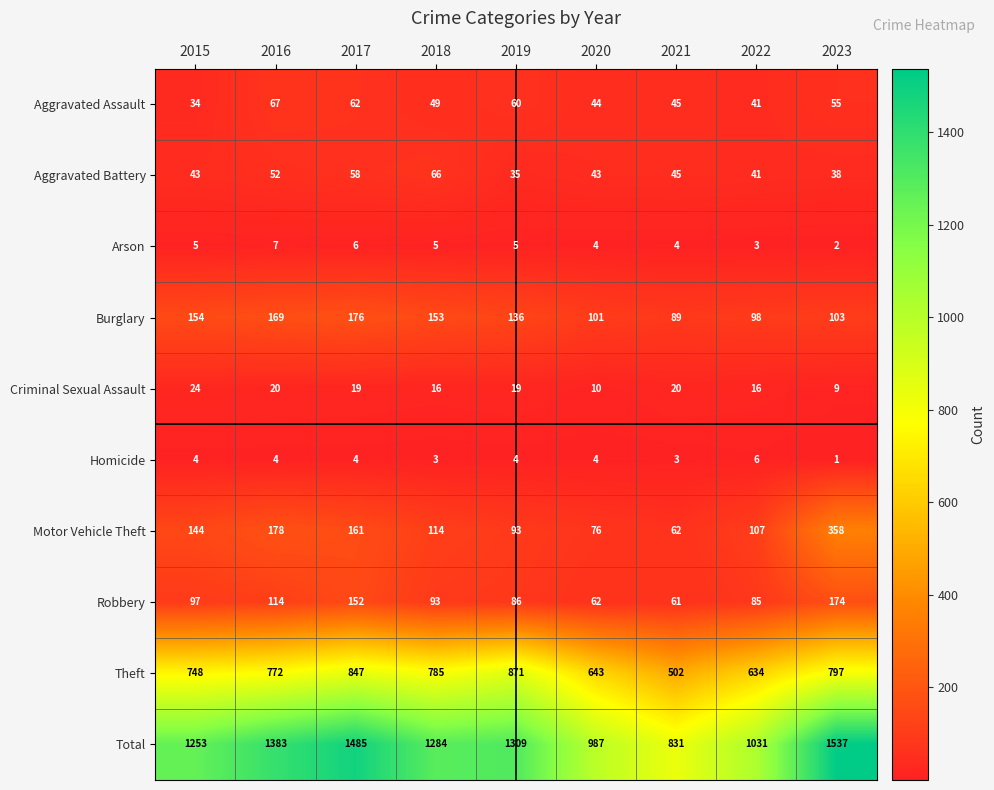

What is the spread (max minus min) of values at 2017?

1481